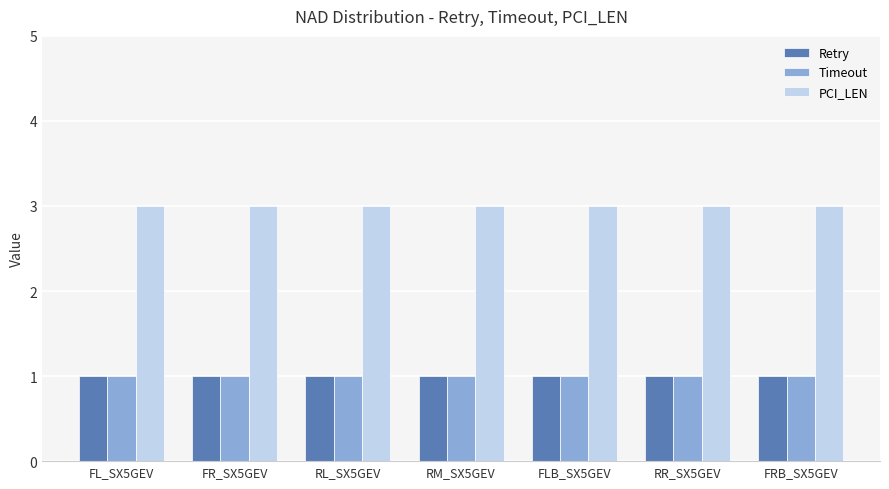

Reading left to right, list all the values displayed in this chart.

Retry: 1	1	1	1	1	1	1
Timeout: 1	1	1	1	1	1	1
PCI_LEN: 3	3	3	3	3	3	3